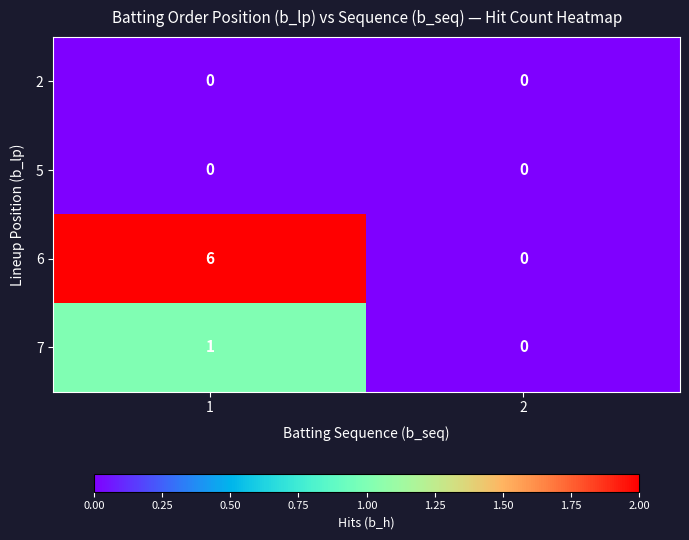

The 5 series shows 0 at 2. True or false?

True